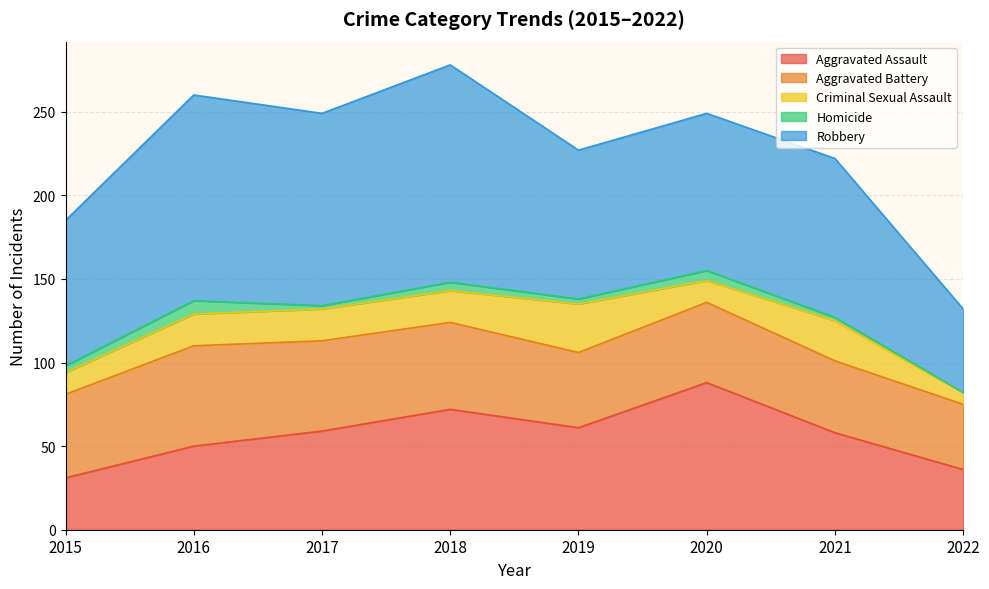

True or false: Homicide and Aggravated Battery cross at least once.

False